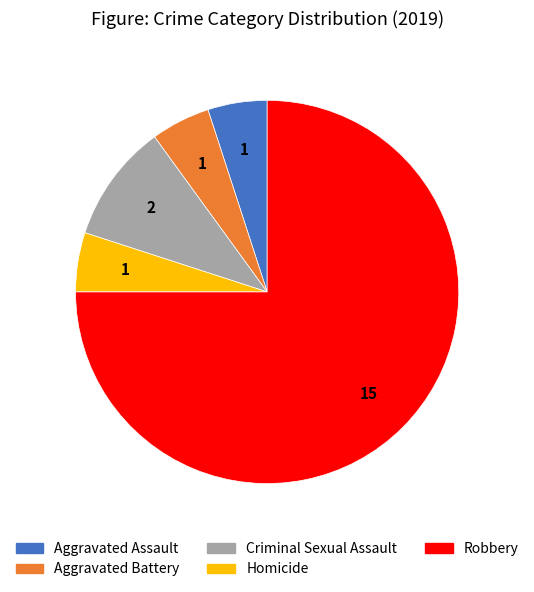

Which has a higher value, Robbery or Aggravated Assault?

Robbery